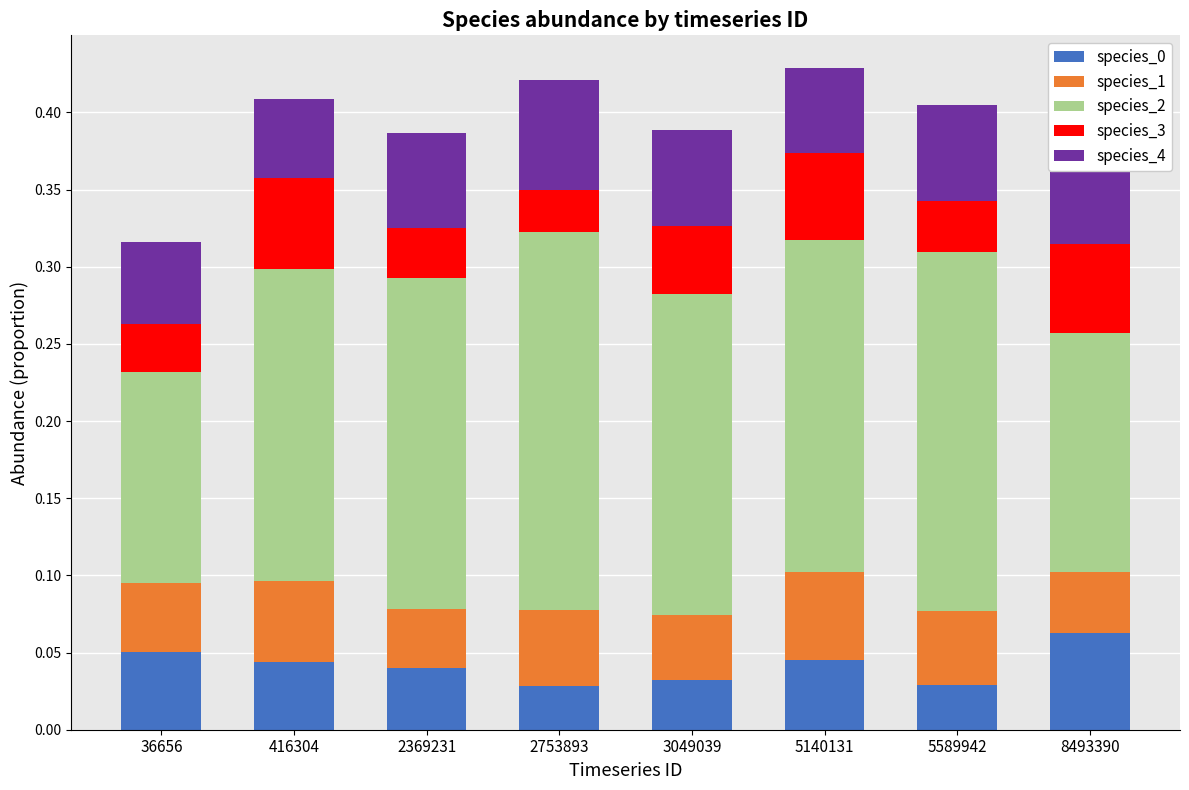

How many bars are there in each group?

5